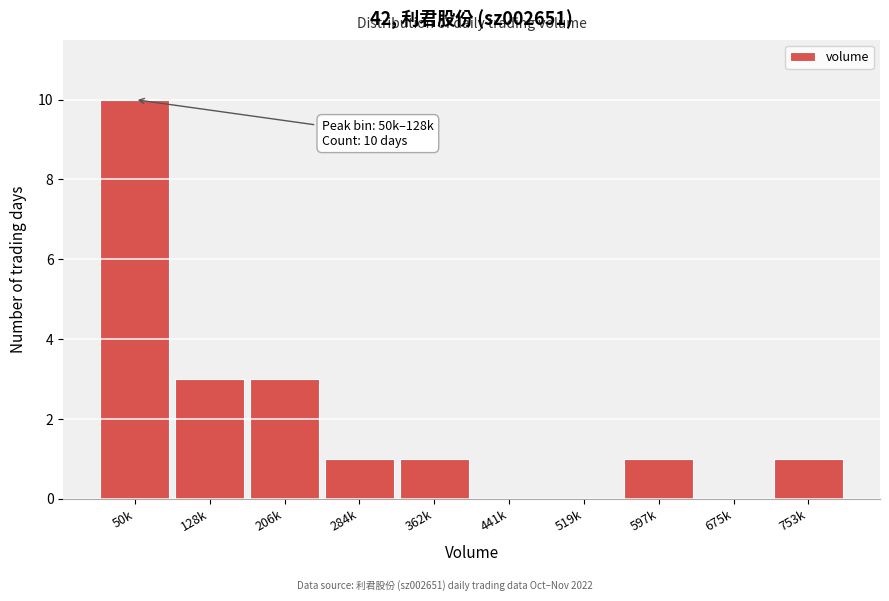

Reading right to left, transcribe all the data shown in this chart.

753k=1	675k=0	597k=1	519k=0	441k=0	362k=1	284k=1	206k=3	128k=3	50k=10